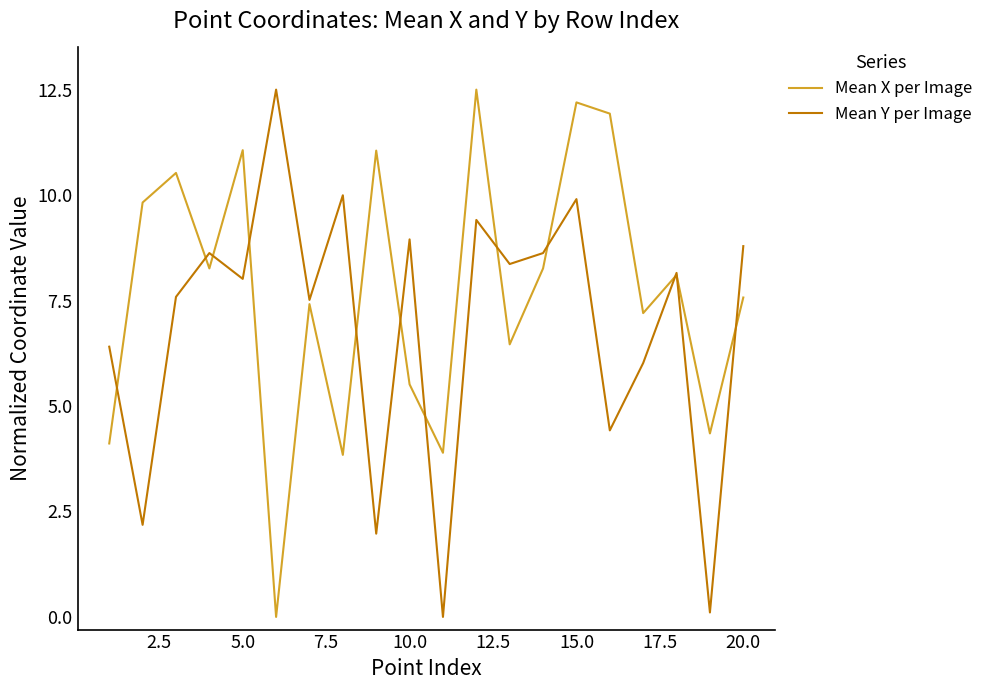

Which series has the largest total across all categories?

Mean X per Image